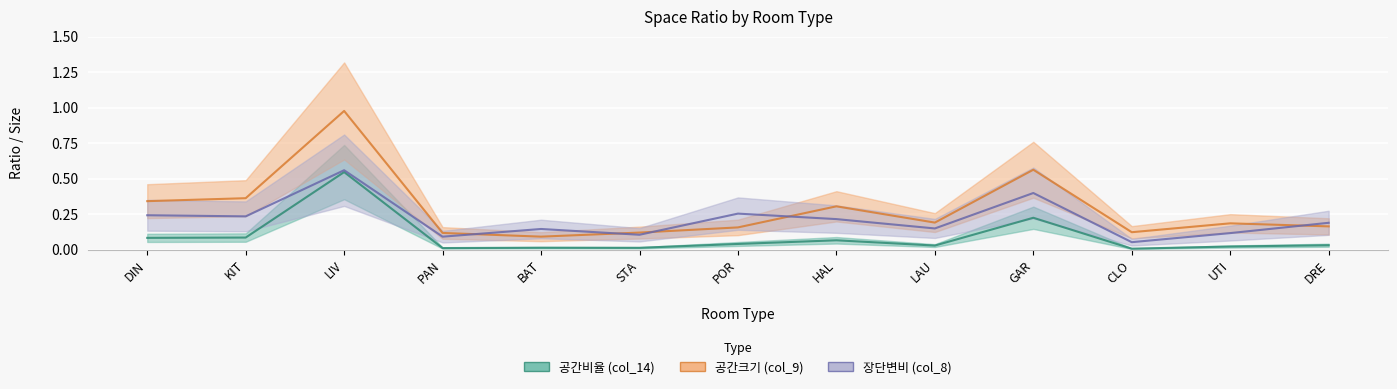

Where is the first local minimum for 공간크기 (col_9)?

BAT